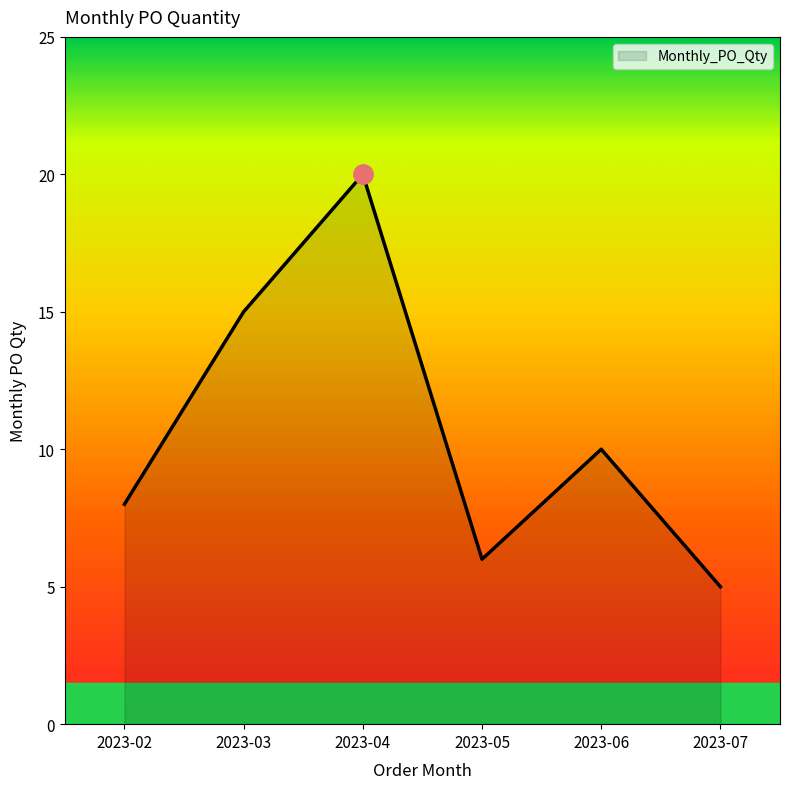

Which label corresponds to the largest value in the chart?

2023-04